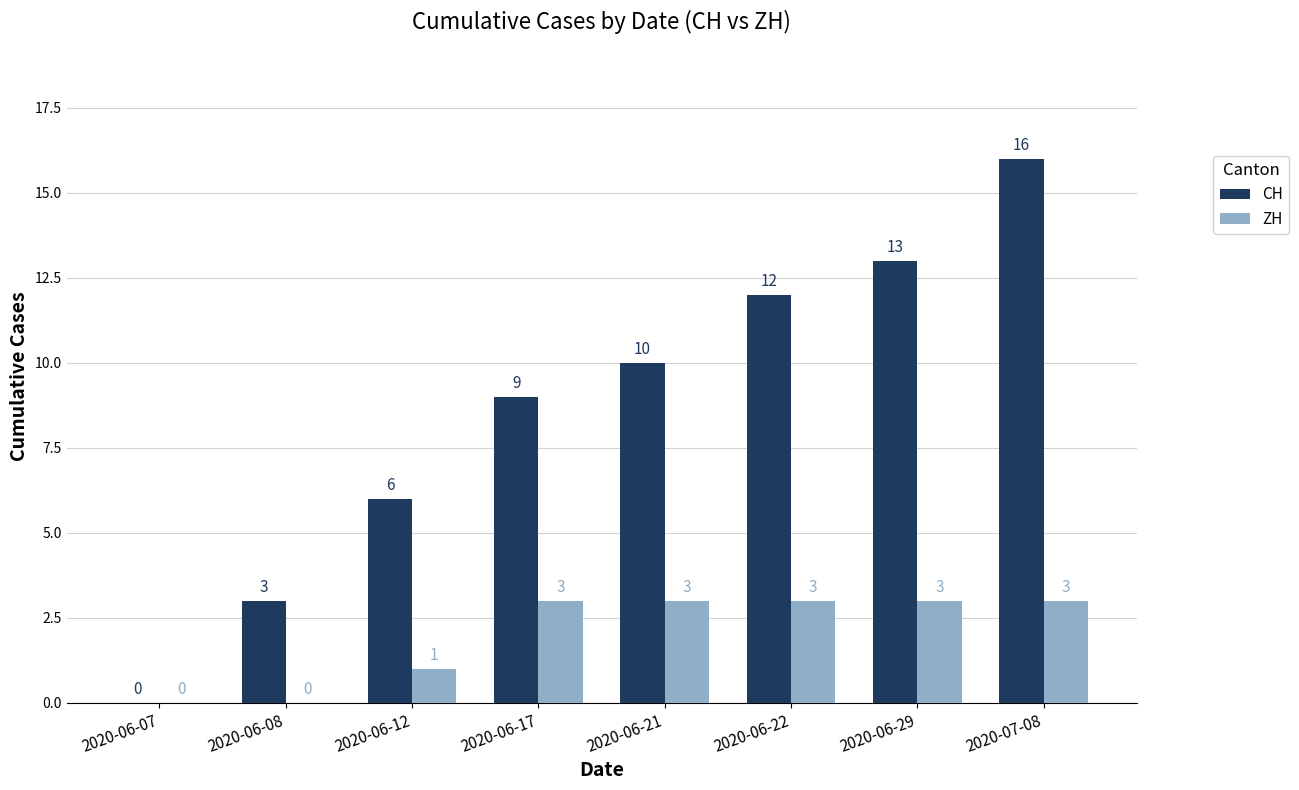

What is the sum of all CH values?

69